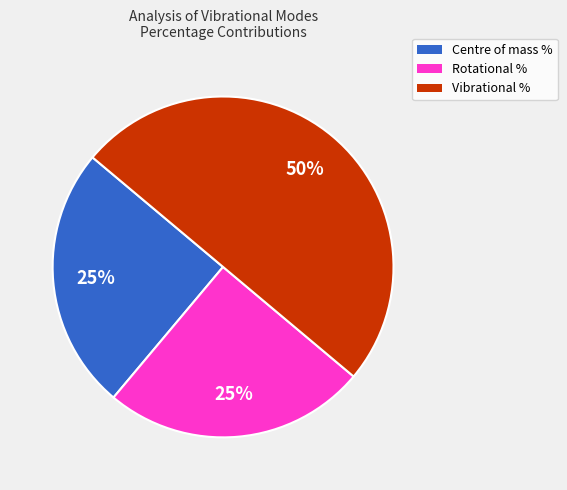

To the nearest percent, what is the difference between the largest and smallest slice percentages?

25%